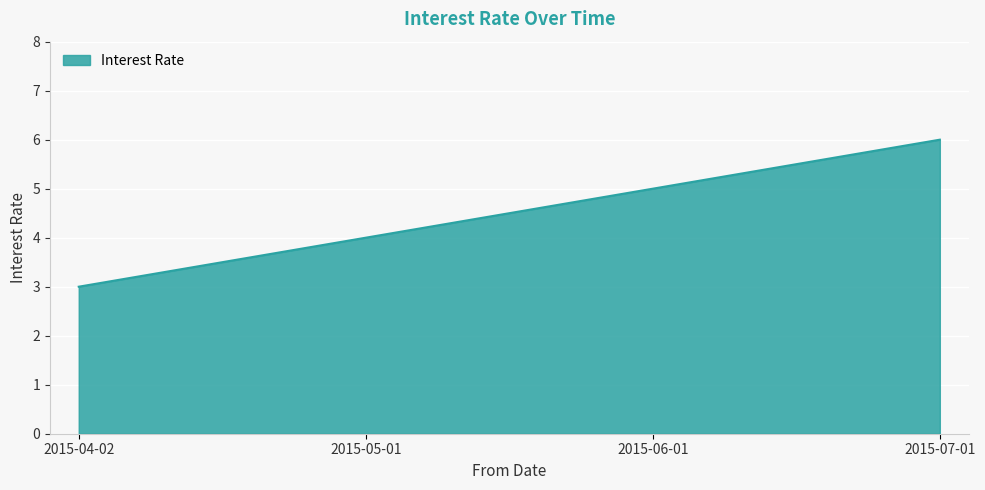

How many lines are shown in the chart?

1